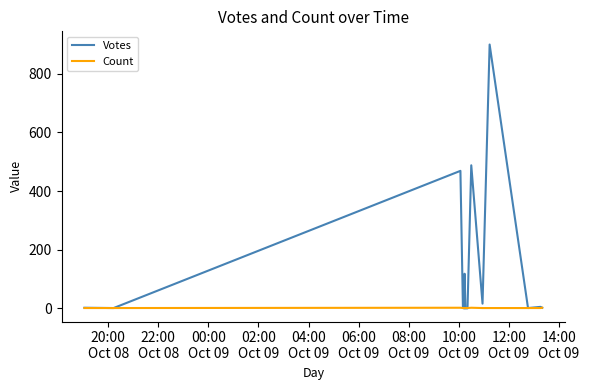

Reading right to left, transcribe all the data shown in this chart.

Votes: 2	5	1	900	16	488	0	0	118	0	0	0	3	469	1	2	2
Count: 2	1	1	1	1	2	1	1	1	1	1	1	1	2	1	1	1